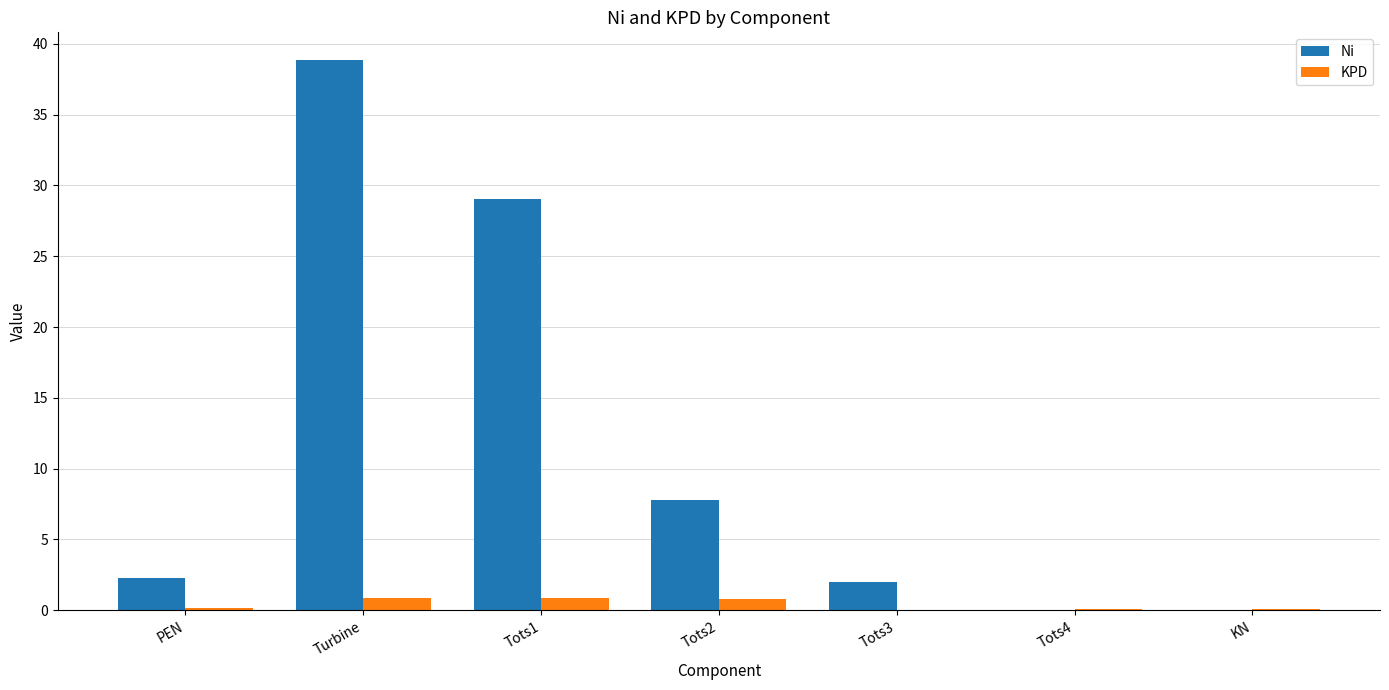

The value of Ni at Tots2 is 2.4. True or false?

False